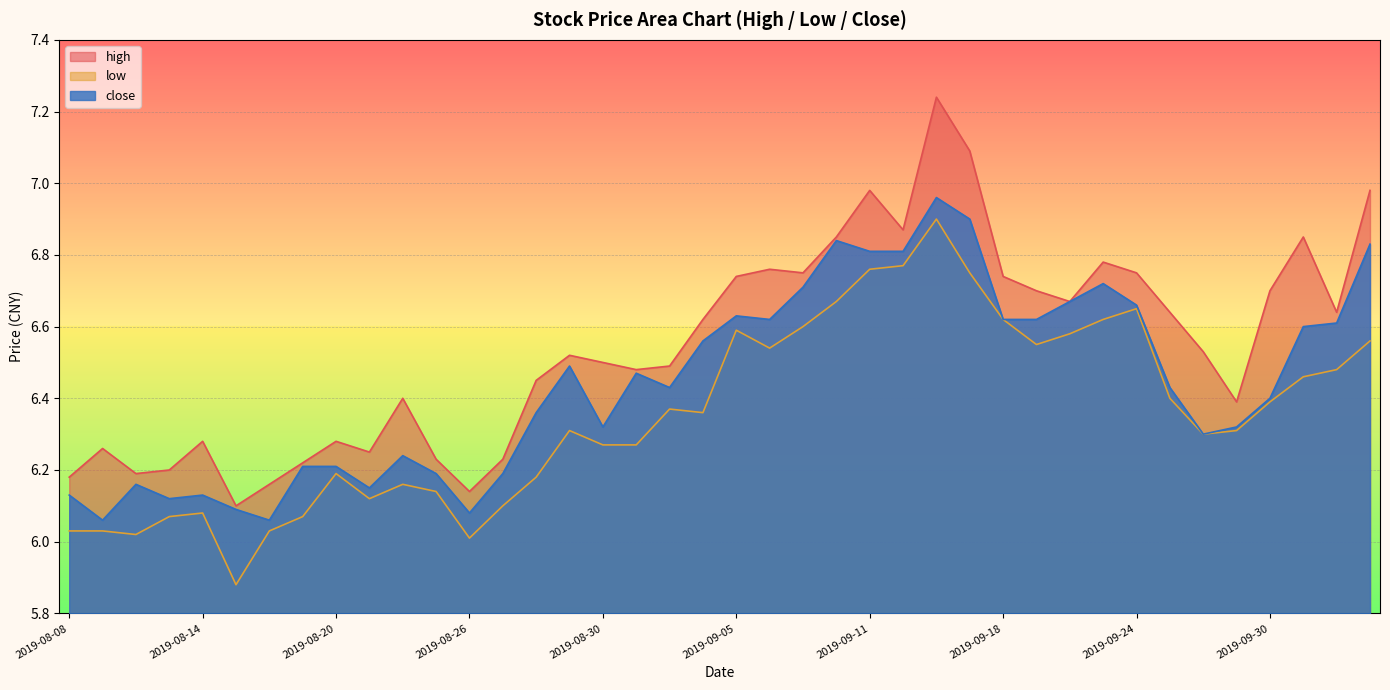

Reading left to right, transcribe all the data shown in this chart.

high: 6.2	6.3	6.2	6.2	6.3	6.1	6.2	6.2	6.3	6.2	6.4	6.2	6.1	6.2	6.5	6.5	6.5	6.5	6.5	6.6	6.7	6.8	6.8	6.8	7.0	6.9	7.2	7.1	6.7	6.7	6.7	6.8	6.8	6.6	6.5	6.4	6.7	6.8	6.6	7.0
low: 6.0	6.0	6.0	6.1	6.1	5.9	6.0	6.1	6.2	6.1	6.2	6.1	6.0	6.1	6.2	6.3	6.3	6.3	6.4	6.4	6.6	6.5	6.6	6.7	6.8	6.8	6.9	6.8	6.6	6.5	6.6	6.6	6.7	6.4	6.3	6.3	6.4	6.5	6.5	6.6
close: 6.1	6.1	6.2	6.1	6.1	6.1	6.1	6.2	6.2	6.2	6.2	6.2	6.1	6.2	6.4	6.5	6.3	6.5	6.4	6.6	6.6	6.6	6.7	6.8	6.8	6.8	7.0	6.9	6.6	6.6	6.7	6.7	6.7	6.4	6.3	6.3	6.4	6.6	6.6	6.8